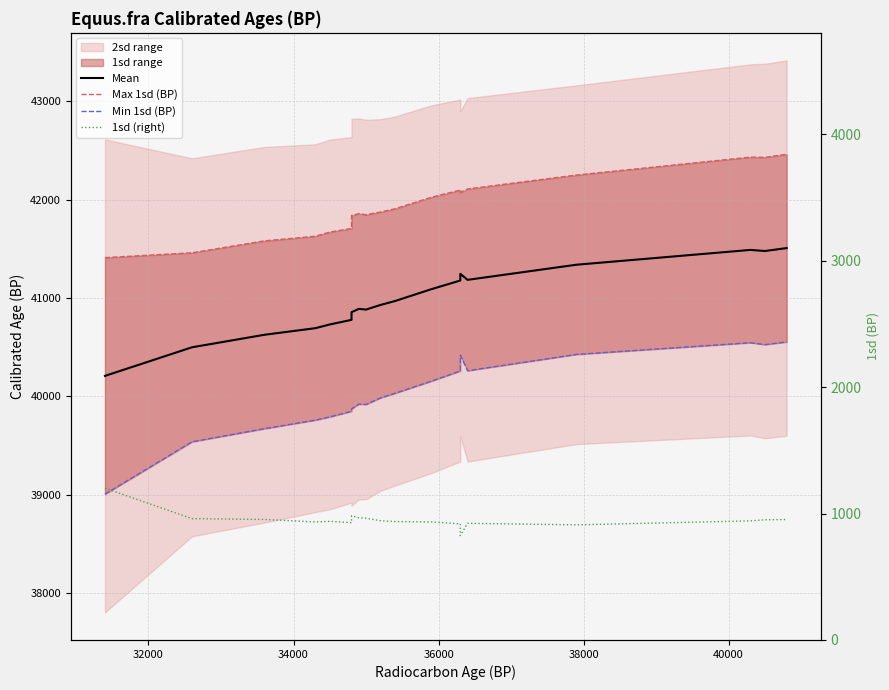

Is it true that 1sd (right) equals 626.4 at 11?

False